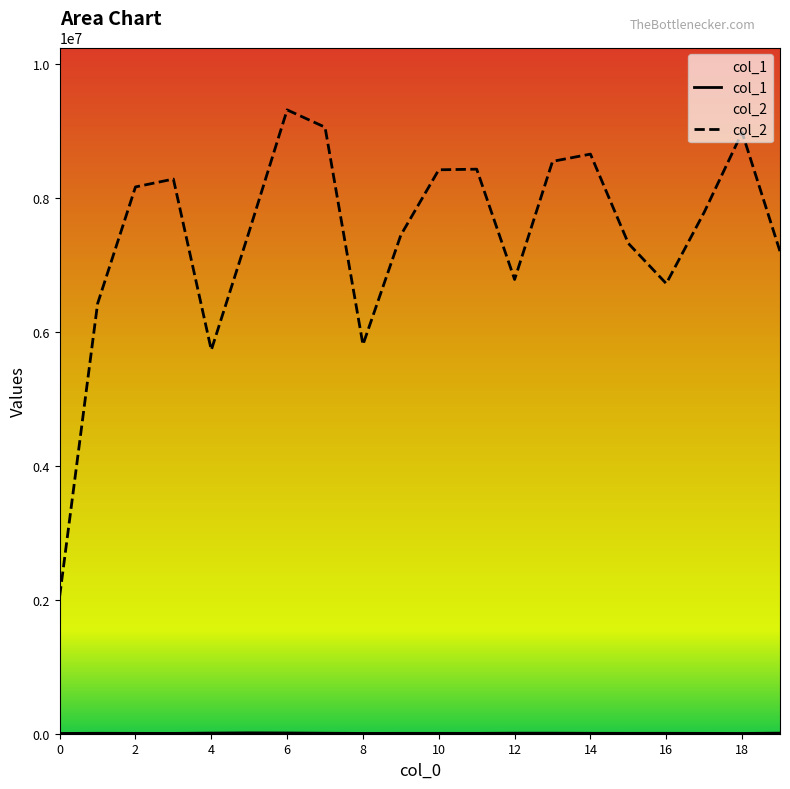

List the series in order of their peak value, lowest first.

col_1, col_2